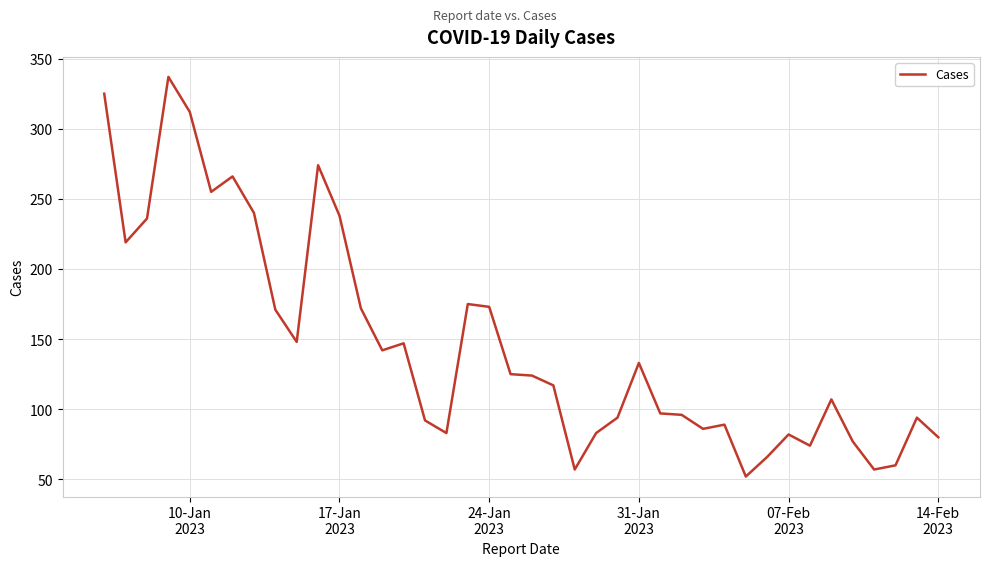

What is the greatest value displayed?

337